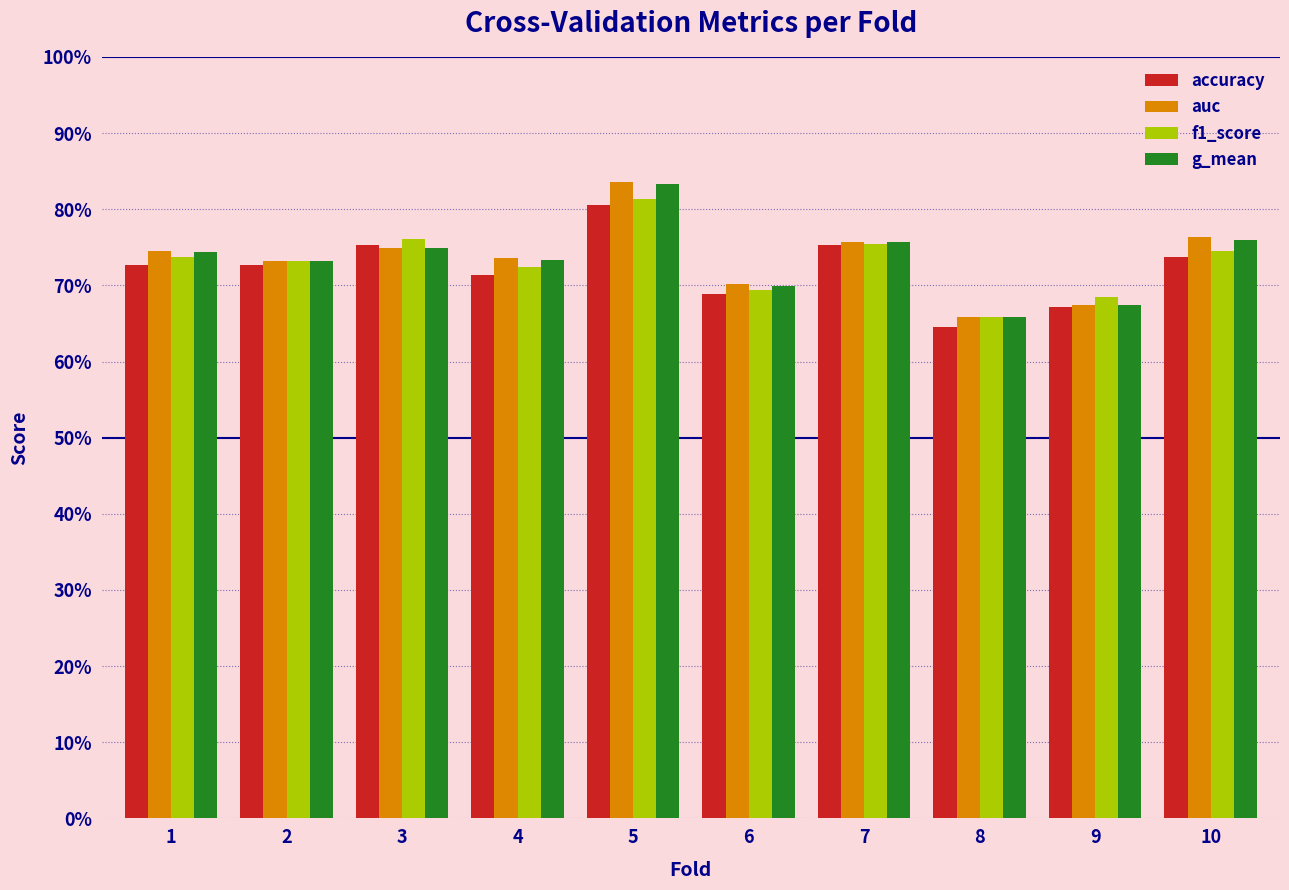

What is the minimum value for f1_score?

0.7